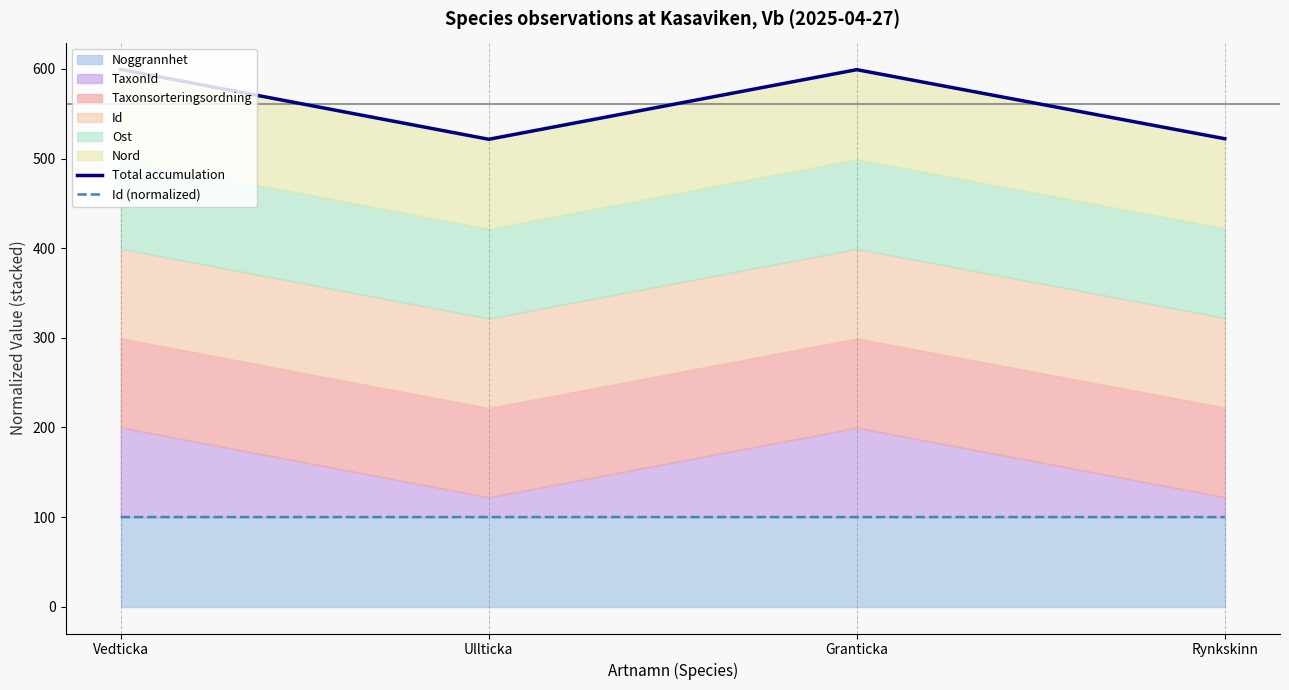

Which category has the highest value across all series?

Vedticka